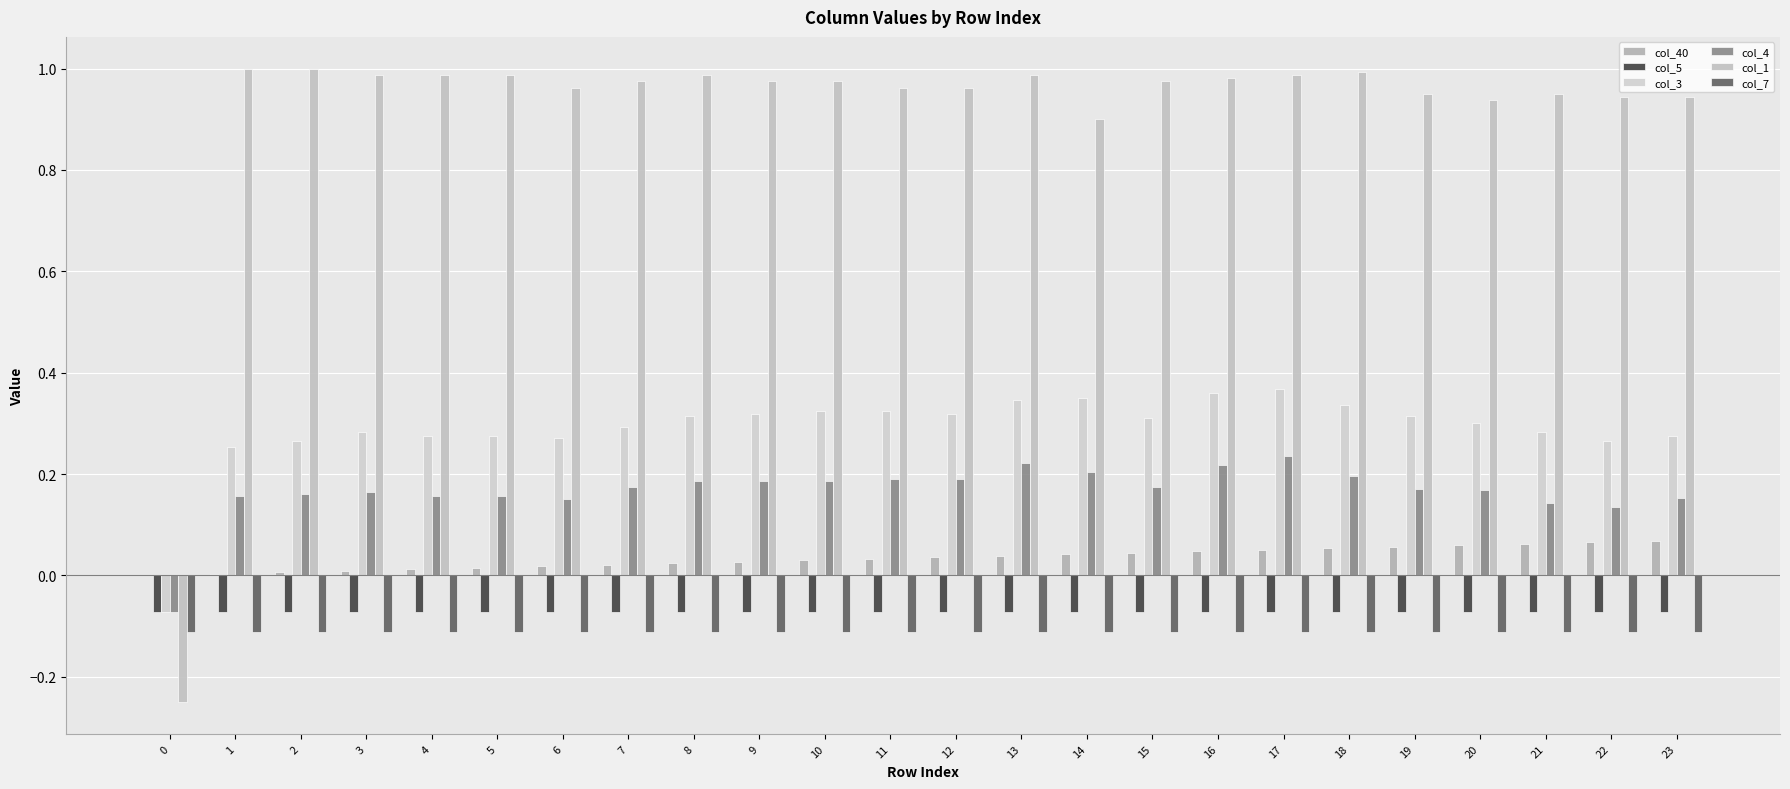

What is the difference between the highest and lowest values at 3?

1.1